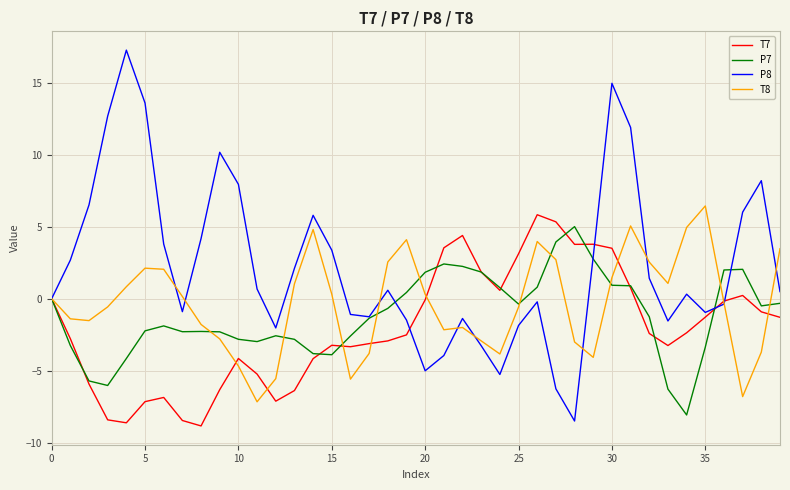

Which series has the widest spread of values?

P8